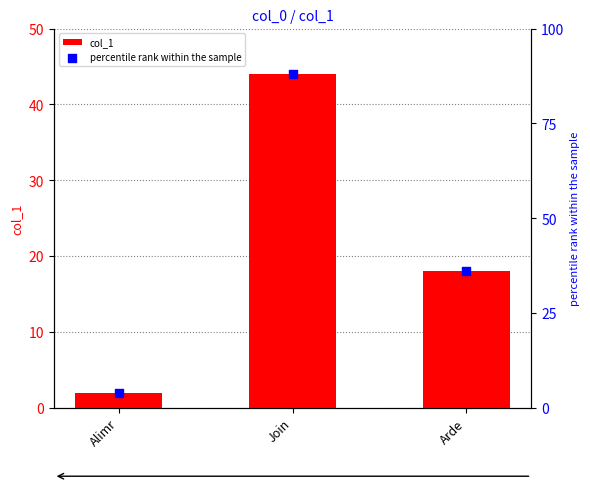

At how many categories does at least one series exceed 23?

2